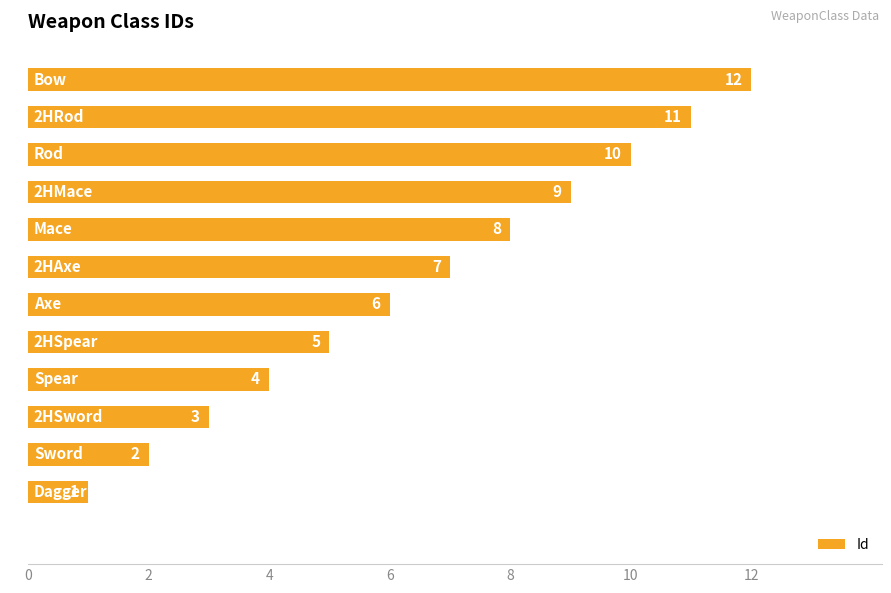

What is the sum of all values?

78